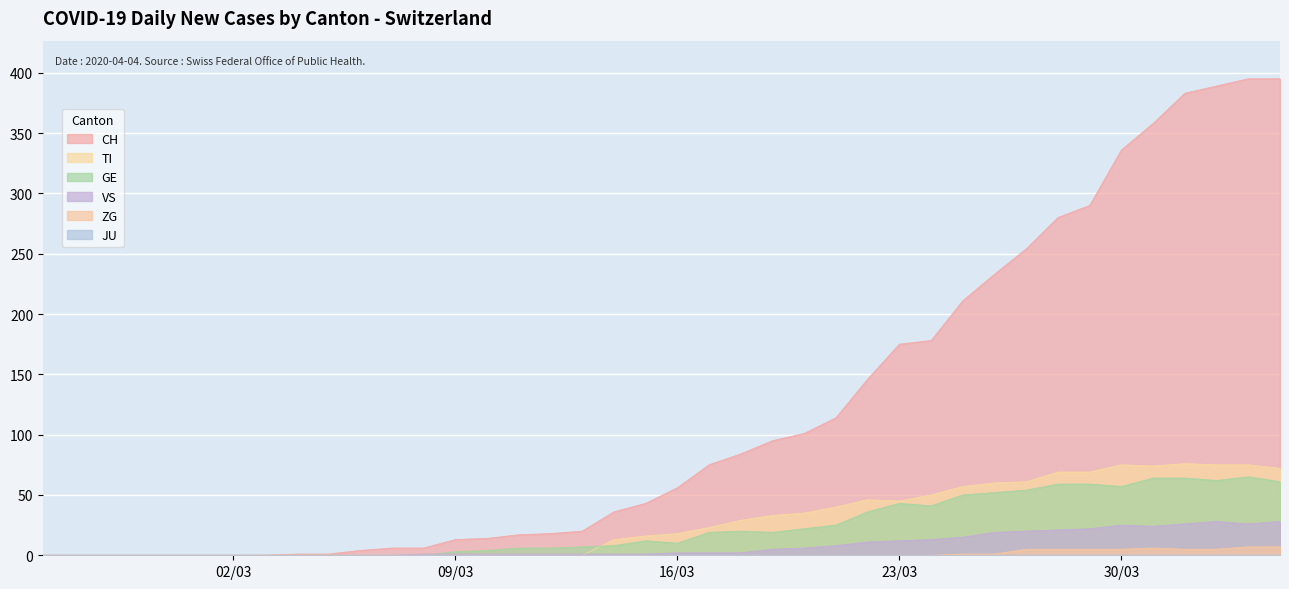

Which series has the largest total across all categories?

CH